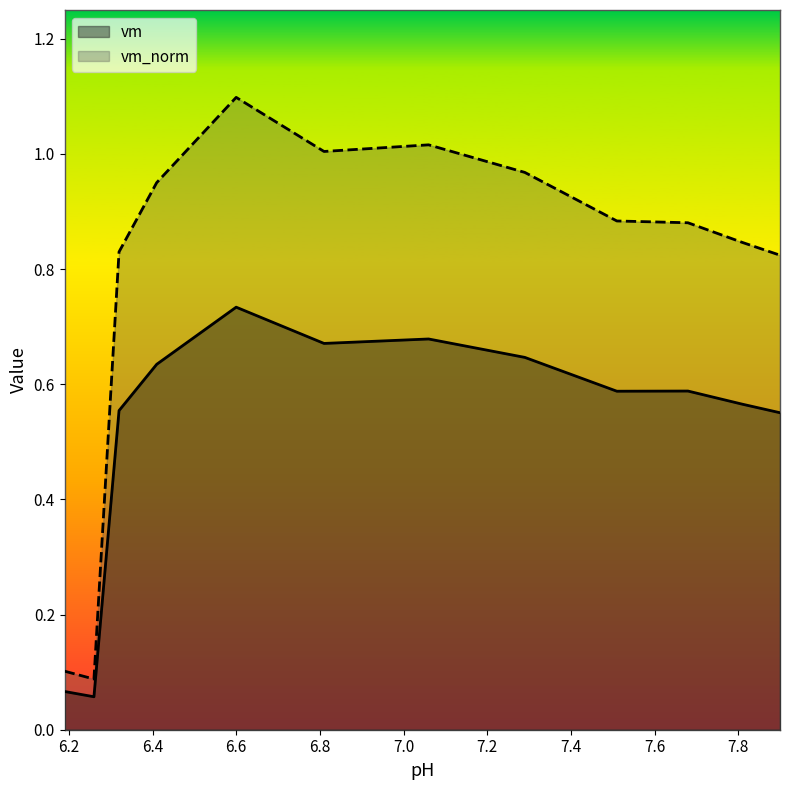

Reading right to left, list all the values displayed in this chart.

vm: 7.9=0.6	7.81=0.6	7.68=0.6	7.51=0.6	7.29=0.6	7.06=0.7	6.81=0.7	6.6=0.7	6.41=0.6	6.32=0.6	6.26=0.1	6.19=0.1
vm_norm: 7.9=0.8	7.81=0.8	7.68=0.9	7.51=0.9	7.29=1.0	7.06=1.0	6.81=1.0	6.6=1.1	6.41=1.0	6.32=0.8	6.26=0.1	6.19=0.1